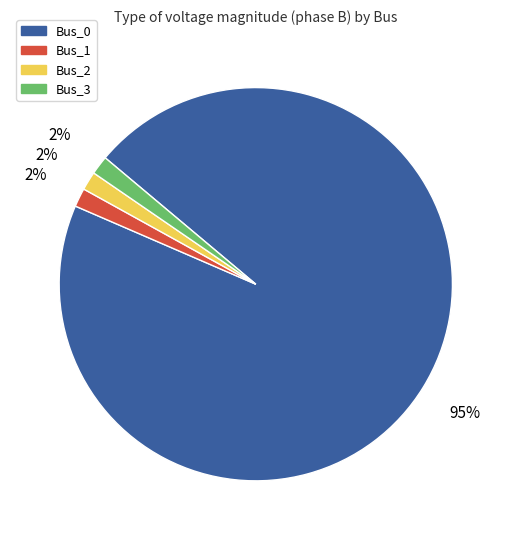

How many segments does this pie chart have?

4